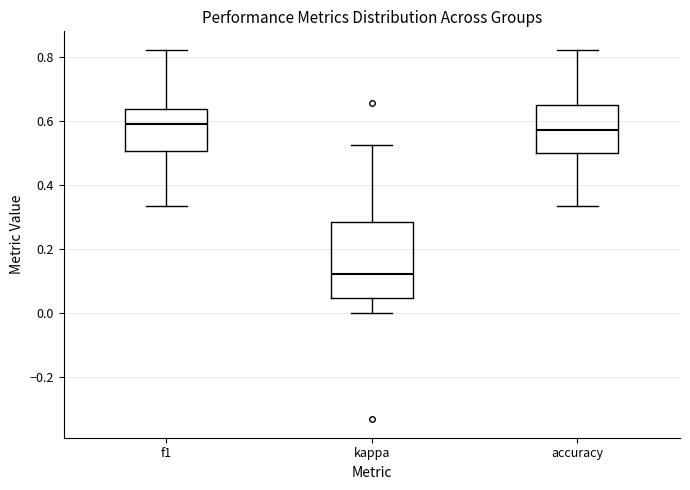

Which box's median line is the lowest?

kappa